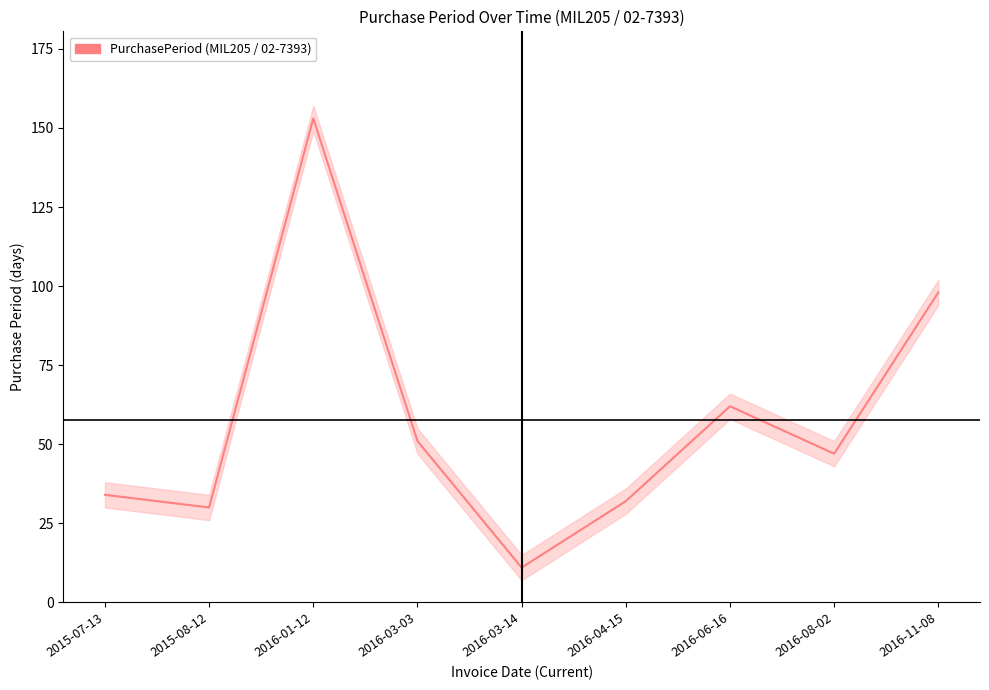

What is the sum of all values?

518